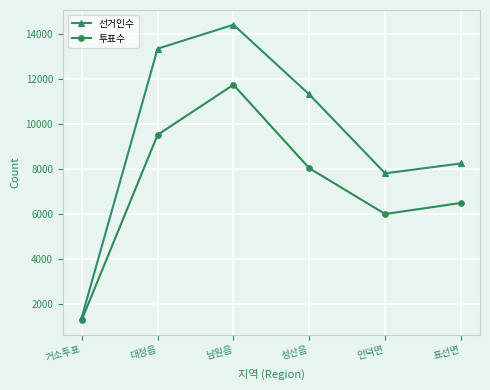

Is it true that 투표수 equals 20144 at 남원읍?

False